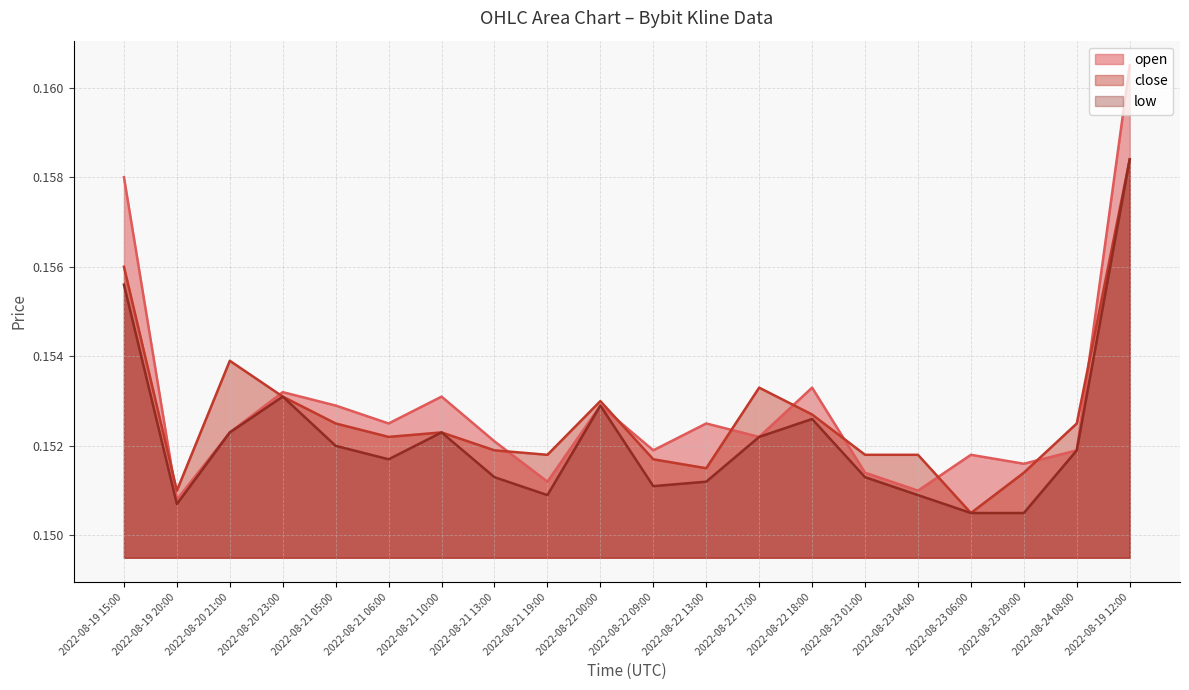

At which label does open reach its minimum?

2022-08-19 20:00